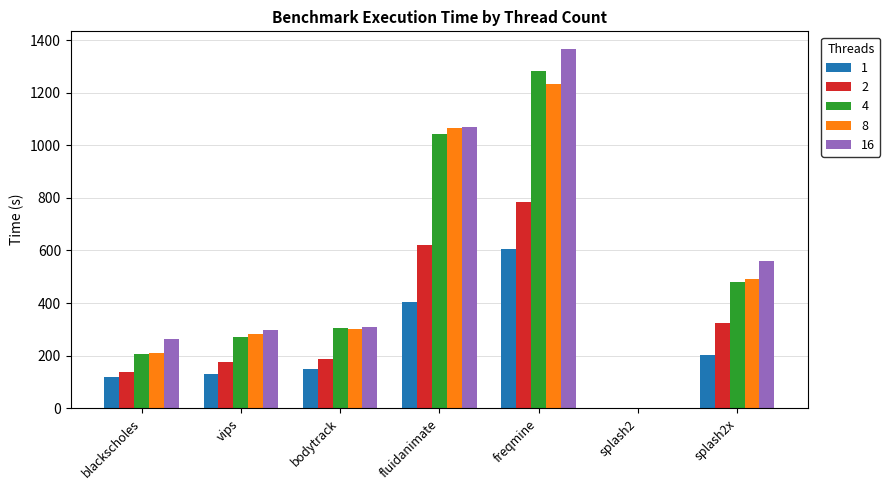

The value of 2 at vips is 175.2. True or false?

True